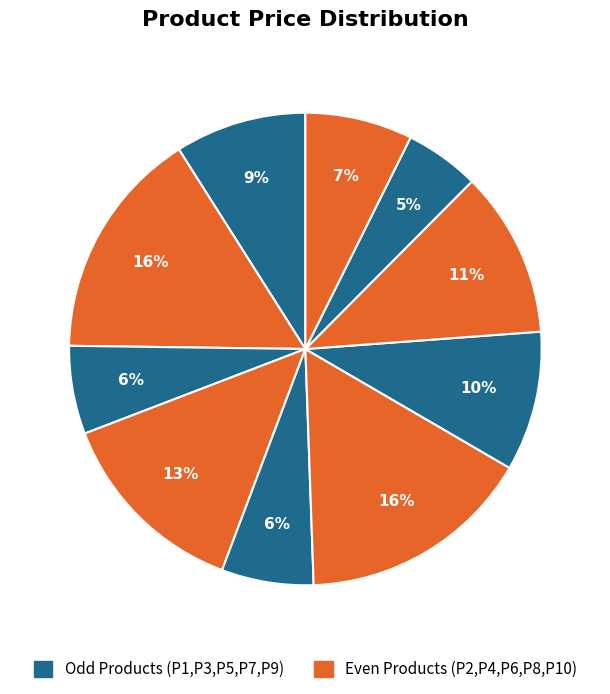

How many segments does this pie chart have?

10